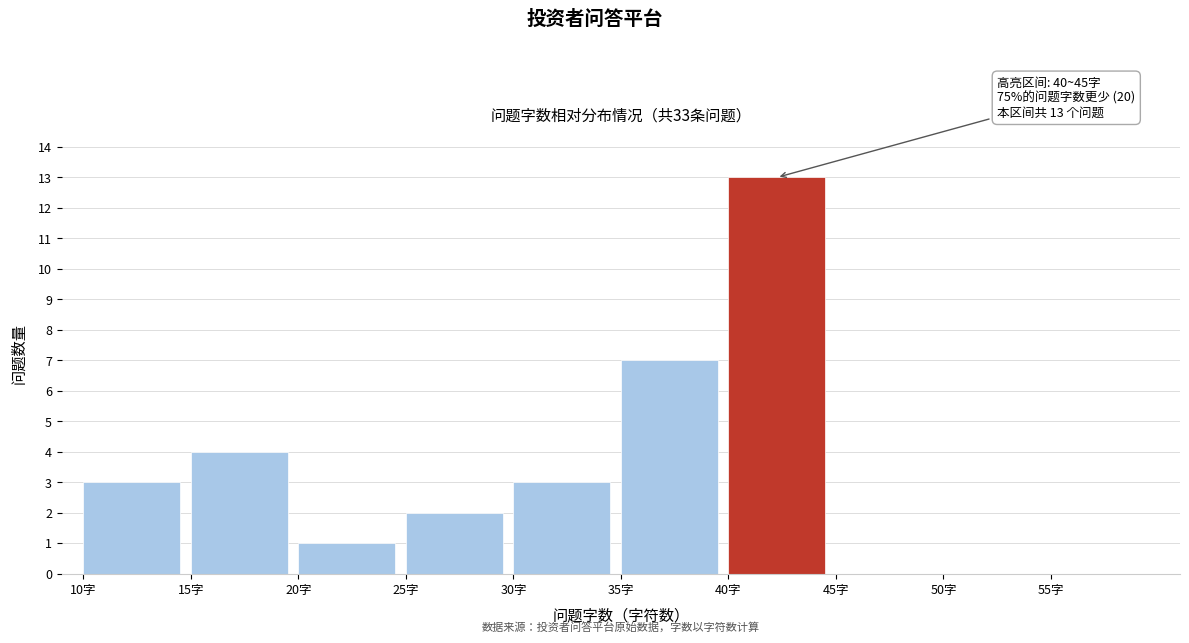

Over which range of the x-axis is the bar tallest?

40 to 45